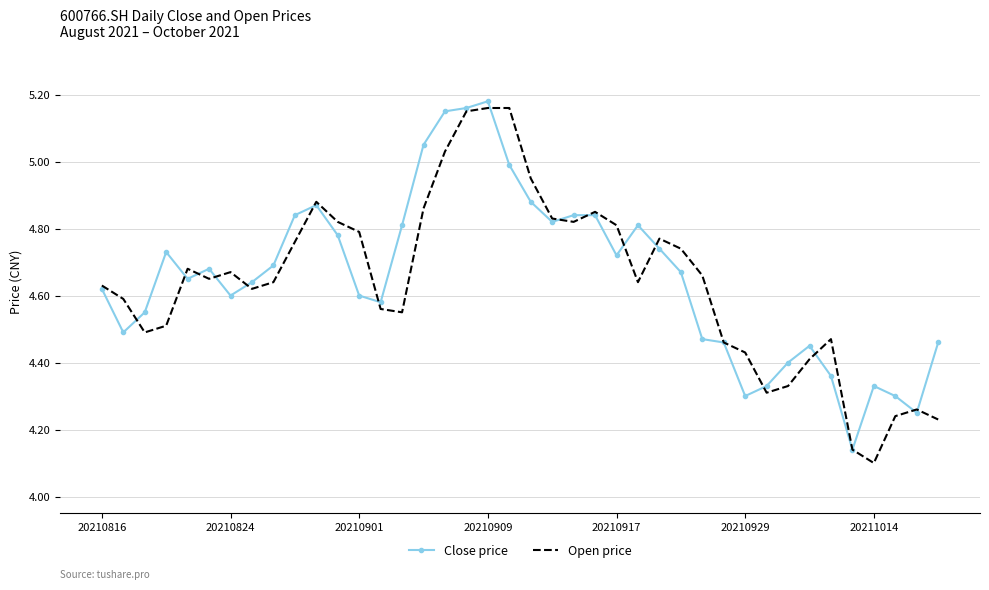

Which series has the largest total across all categories?

Close price